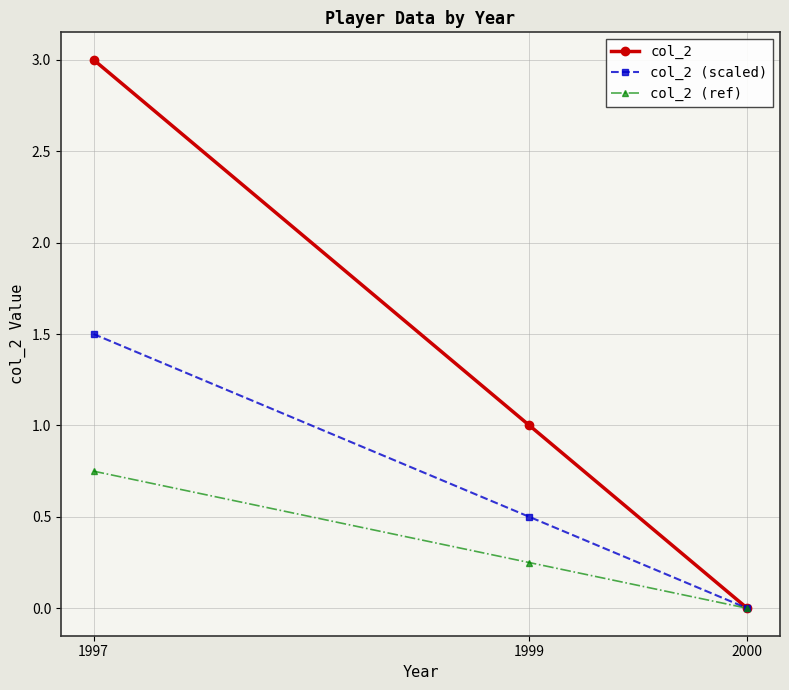

List the labels in order of col_2 value, largest first.

1997, 1999, 2000